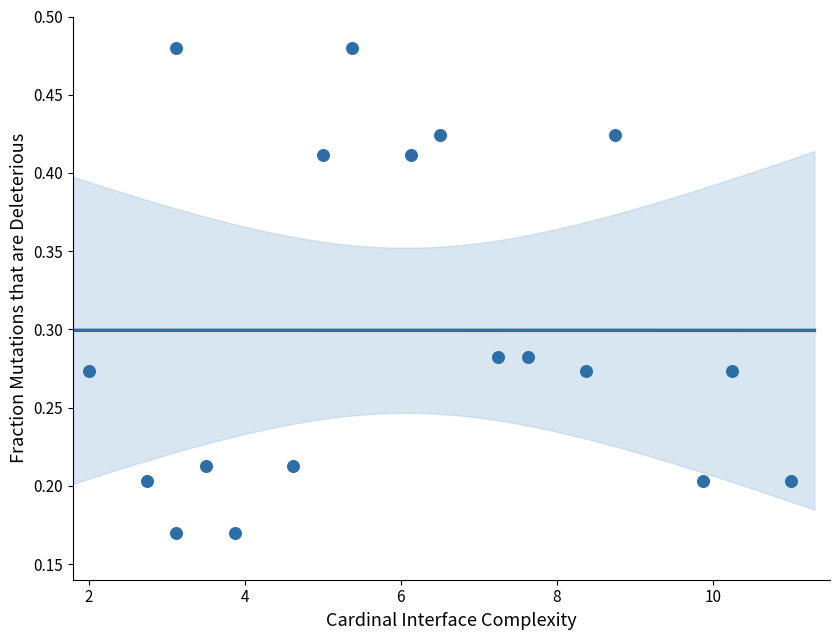

What is the range of X values (max minus min)?

9.0